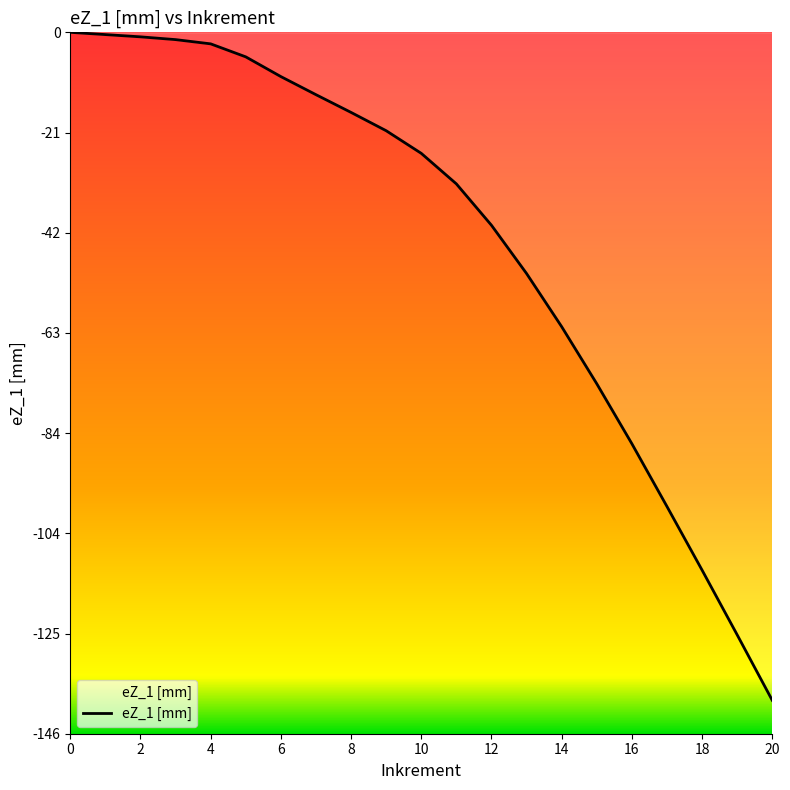

What is the smallest value displayed?

-139.3